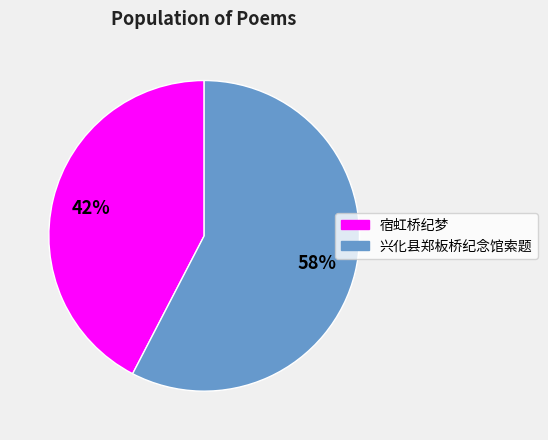

Combined, do 宿虹桥纪梦 and 兴化县郑板桥纪念馆索题 account for over 50%?

Yes